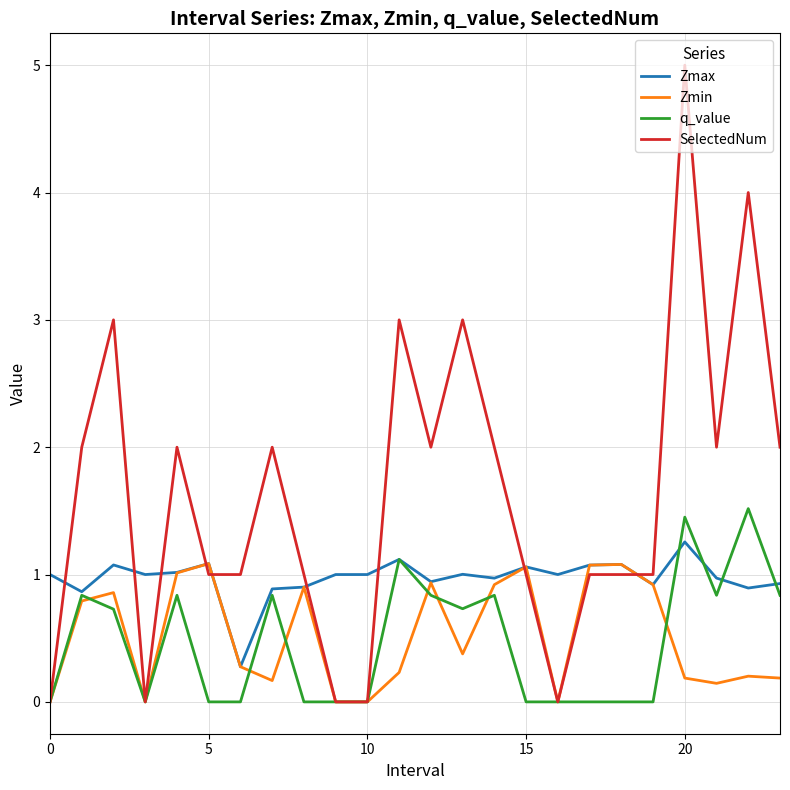

What are all the series names shown in the legend?

Zmax, Zmin, q_value, SelectedNum